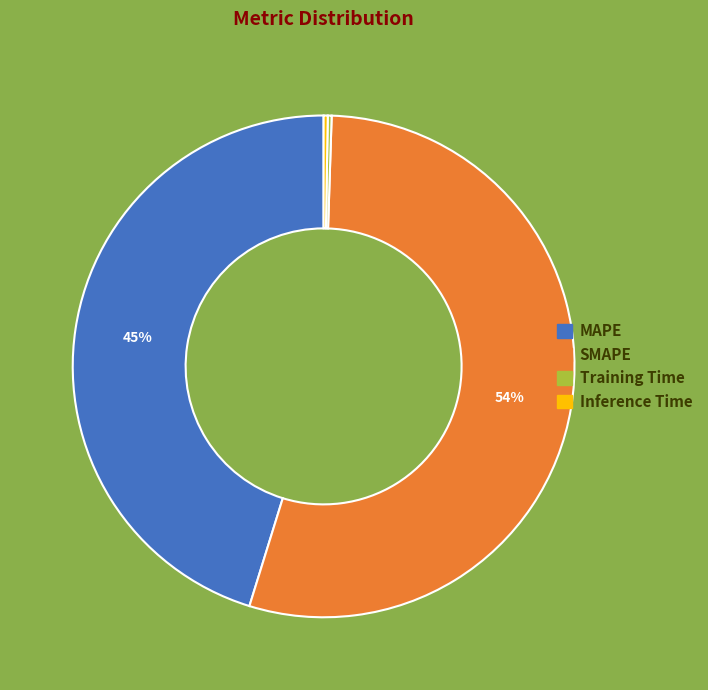

True or false: SMAPE accounts for 44% of the total.

False